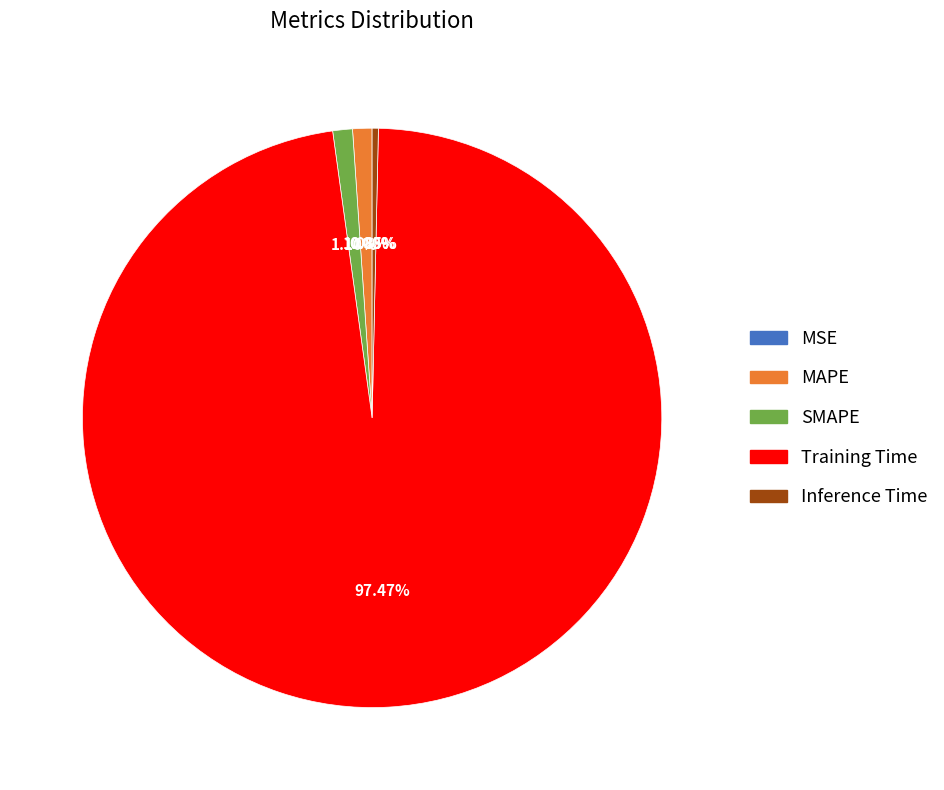

To the nearest percent, what is the average slice percentage?

20%